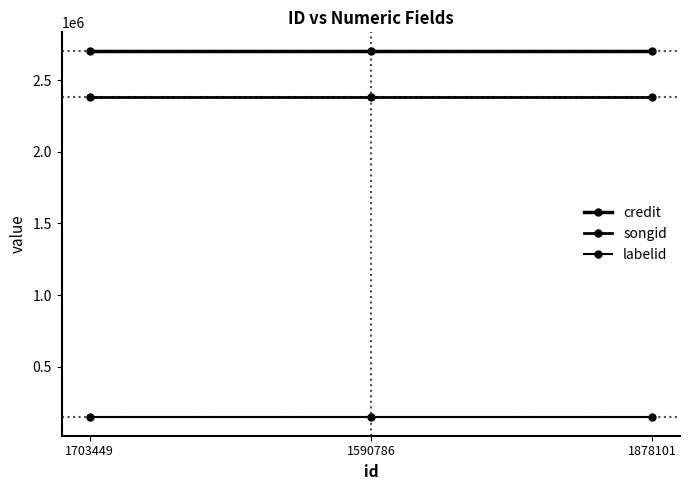

Reading right to left, what are all the values shown in this chart?

credit: 1878101=2706393	1590786=2706393	1703449=2706393
songid: 1878101=2385129	1590786=2385129	1703449=2385129
labelid: 1878101=145751	1590786=145751	1703449=145751